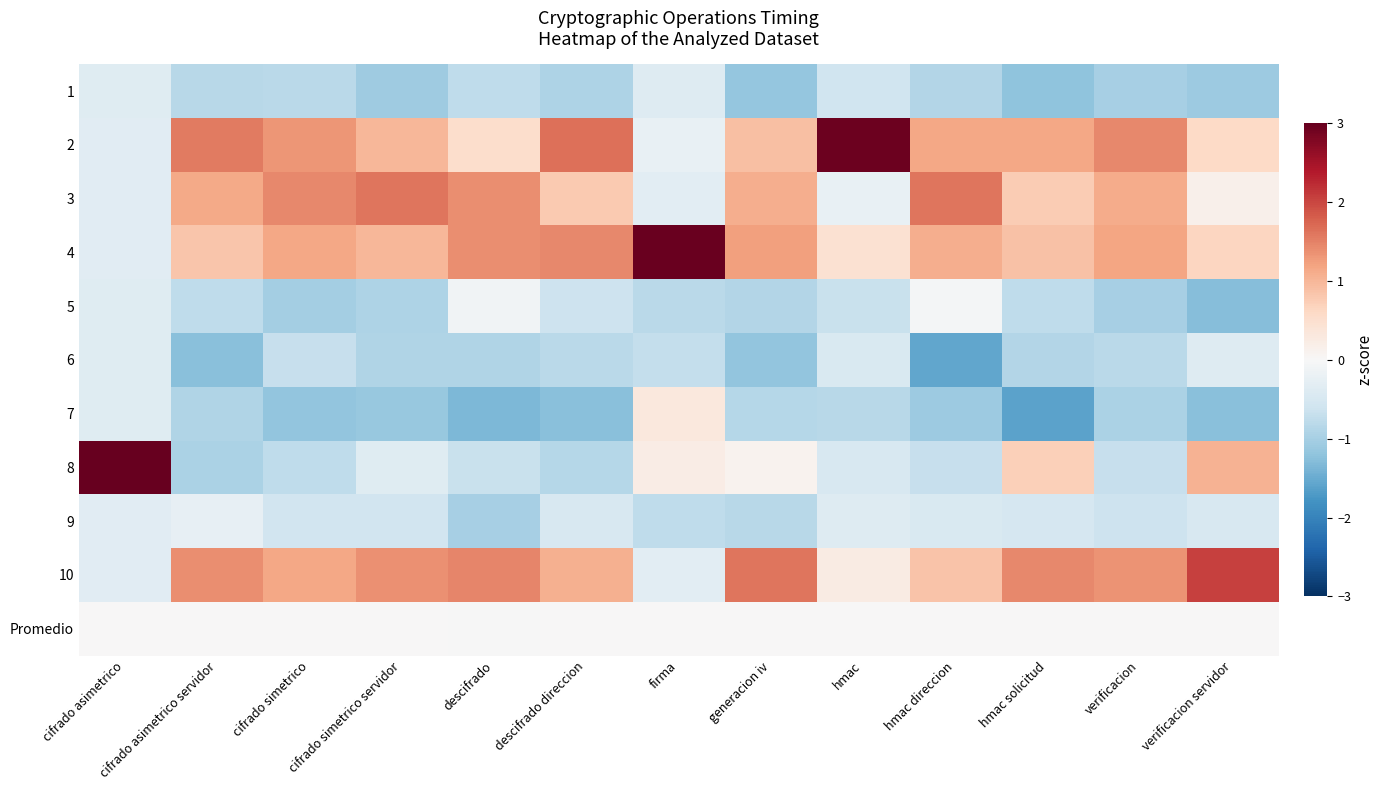

What is the difference between the highest and lowest values at descifrado direccion?

2.9